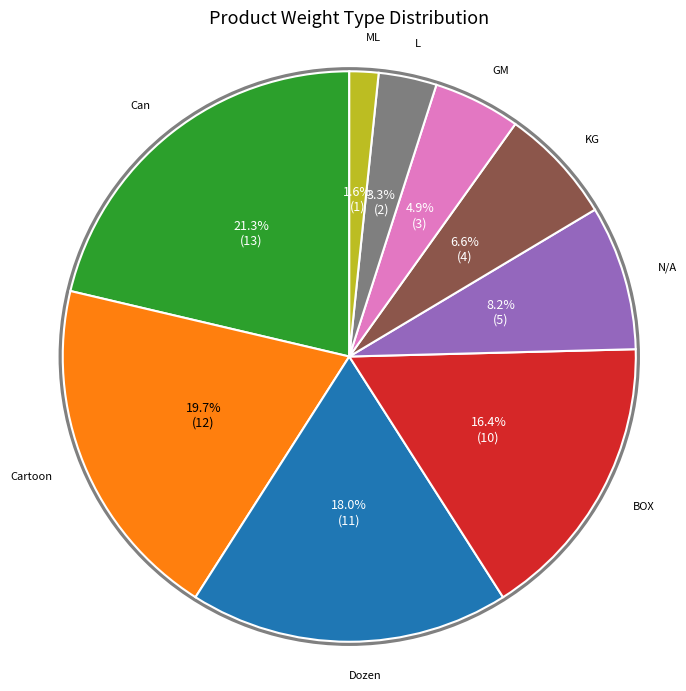

Count the number of slices in the pie.

9